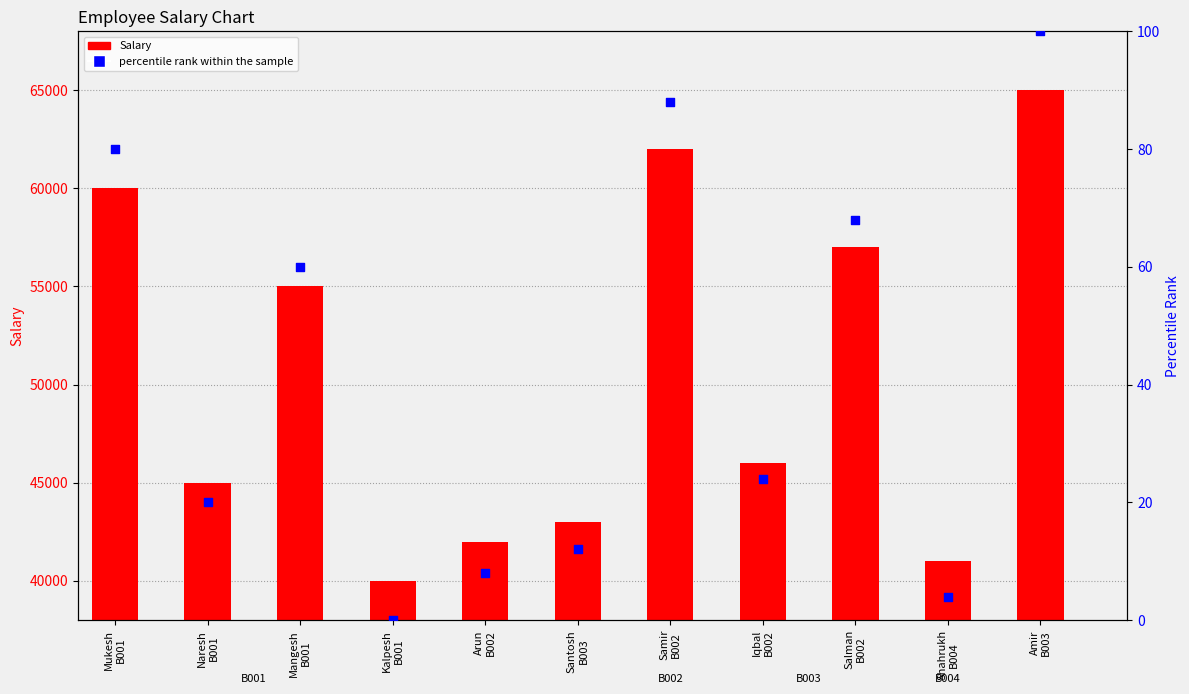

At how many categories does at least one series exceed 64565?

1